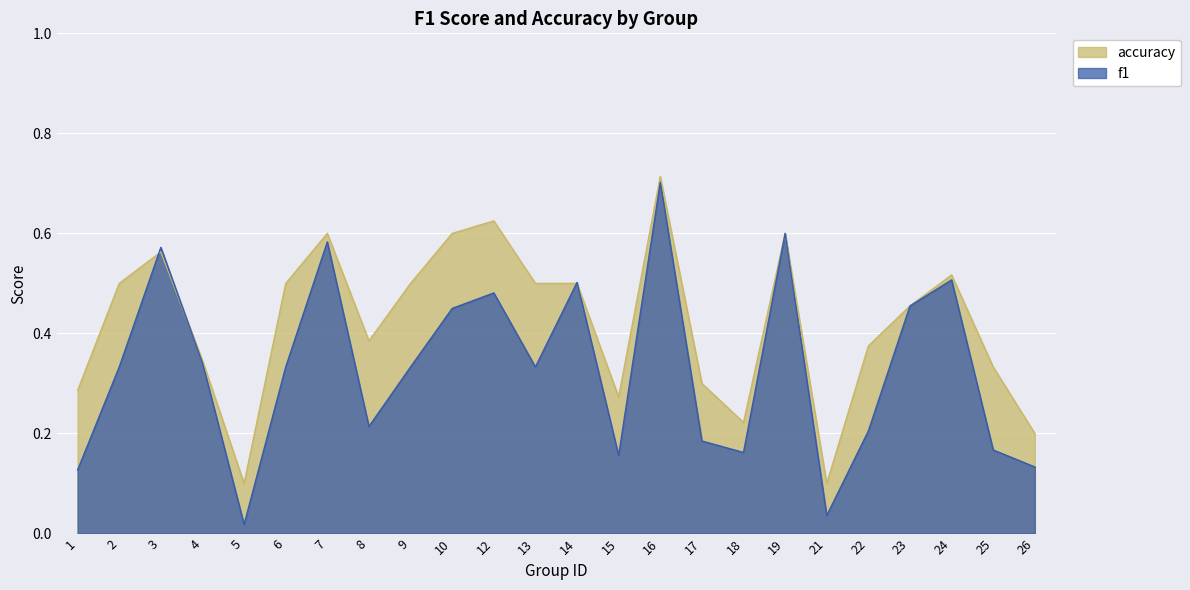

What is the difference between the highest and lowest values at 22?

0.2